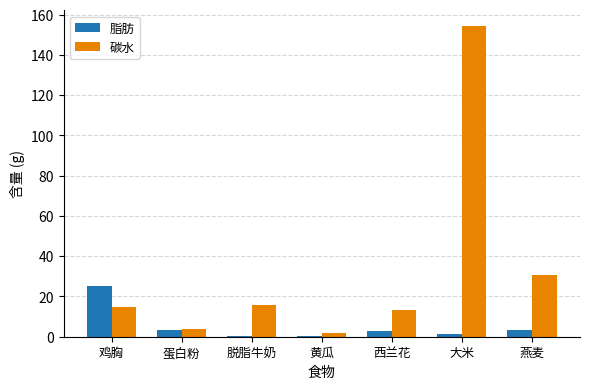

True or false: 碳水 has a value of 13.5 at 西兰花.

True